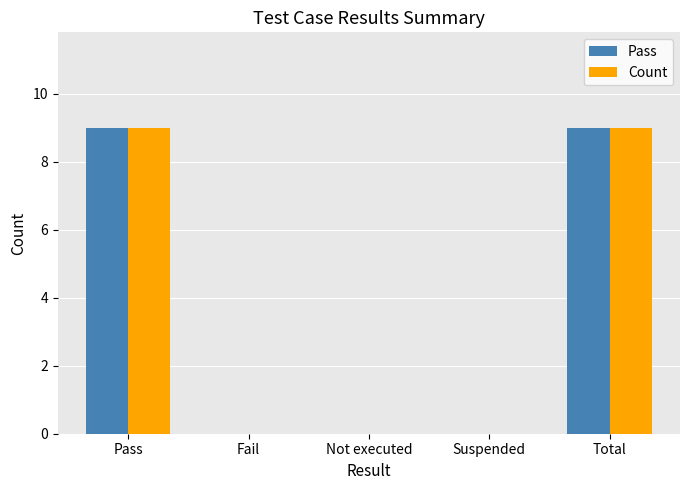

What is the sum of all Count values?

18